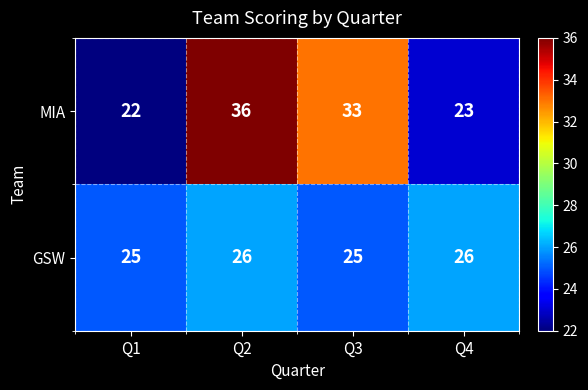

Reading left to right, transcribe all the data shown in this chart.

MIA: 22	36	33	23
GSW: 25	26	25	26